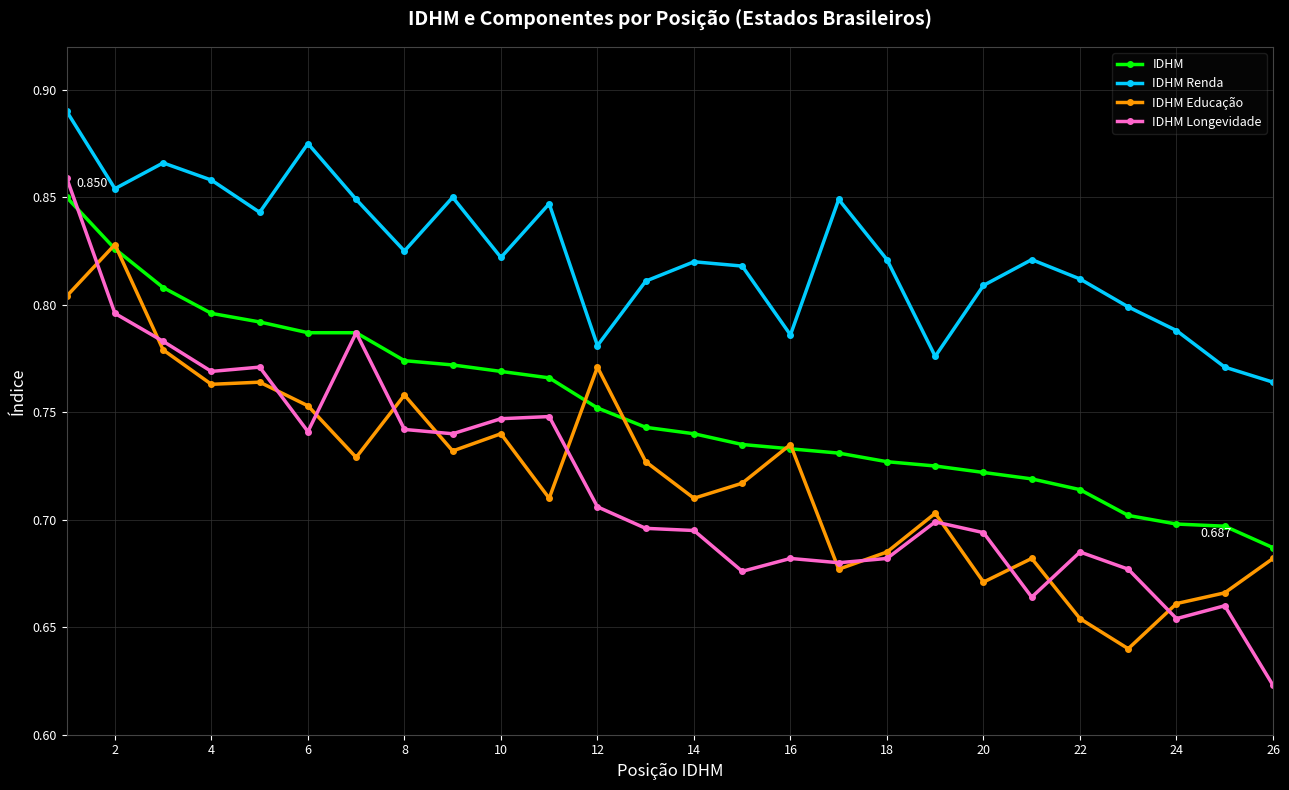

What is the difference between the second highest and minimum values in the IDHM series?

0.1